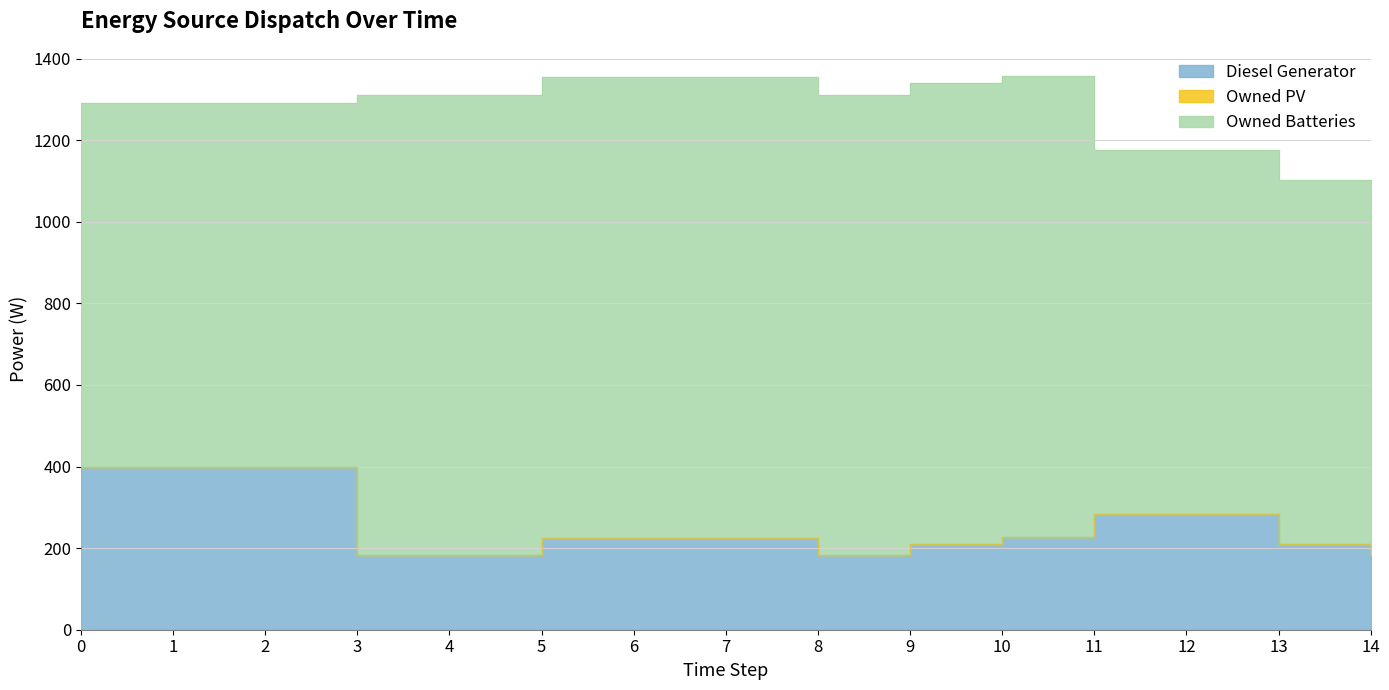

True or false: Diesel Generator and Owned PV cross at least once.

False